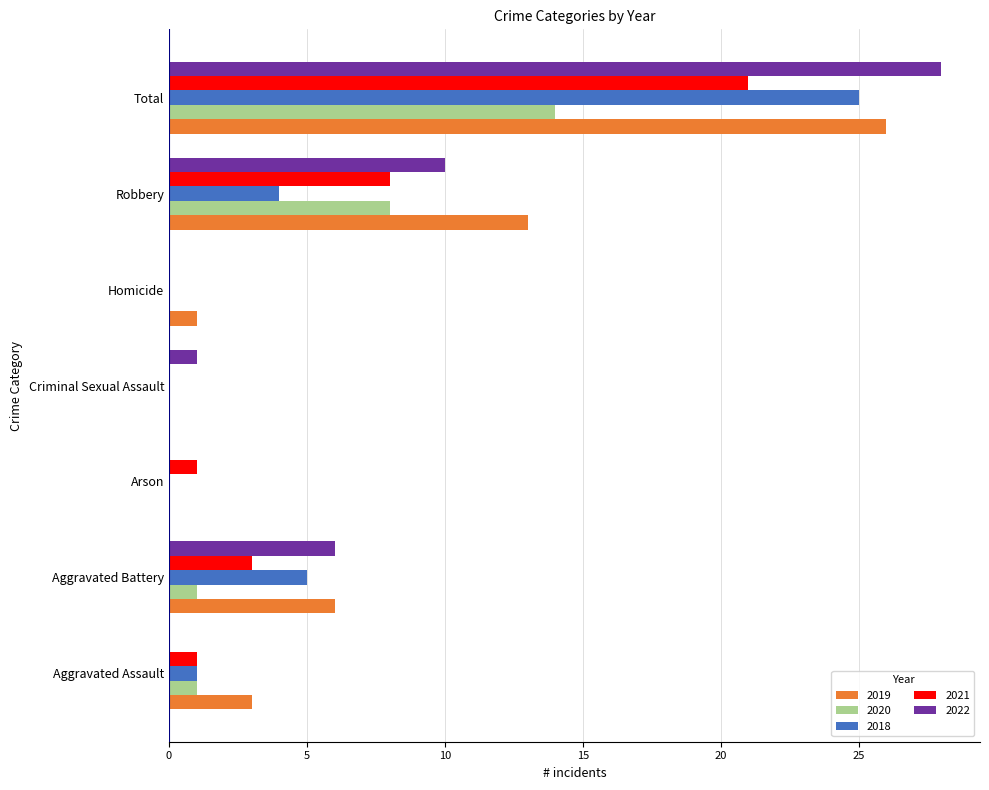

At which category is the sum across all series the highest?

Total